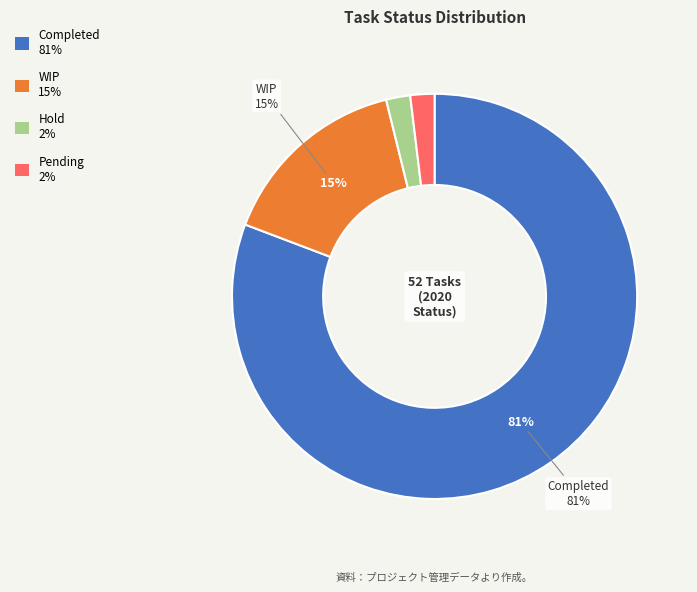

To the nearest percent, what is the average slice percentage?

25%